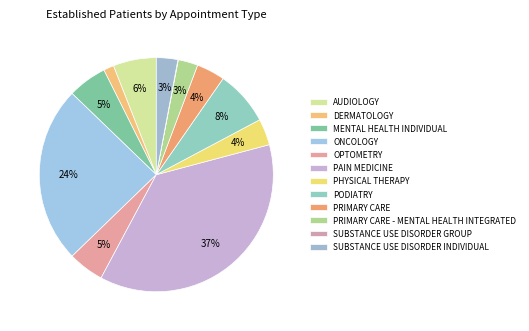

What percentage do ONCOLOGY and SUBSTANCE USE DISORDER INDIVIDUAL together represent?

27.4%